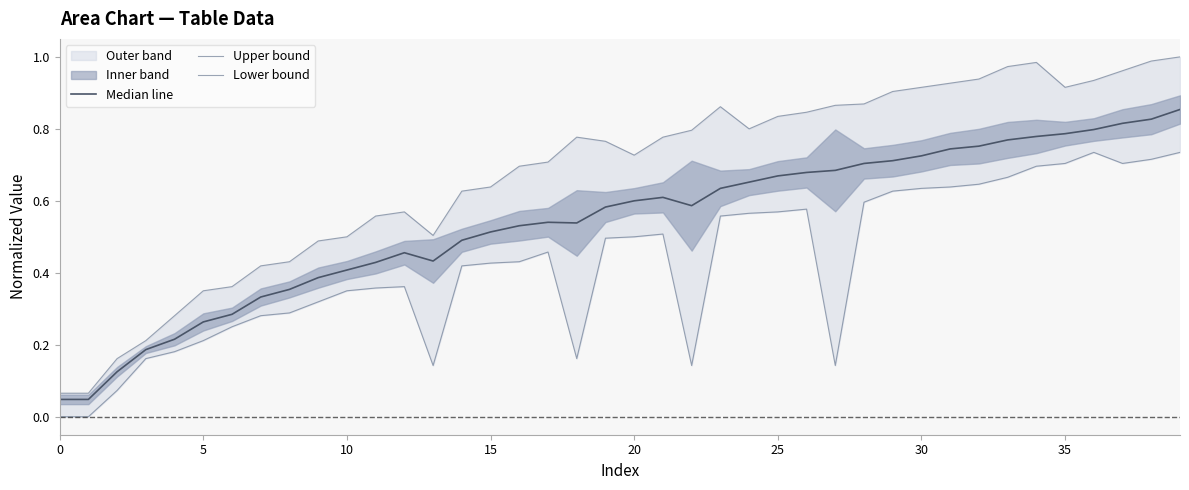

True or false: Median line has a value of 1.2 at 30.

False